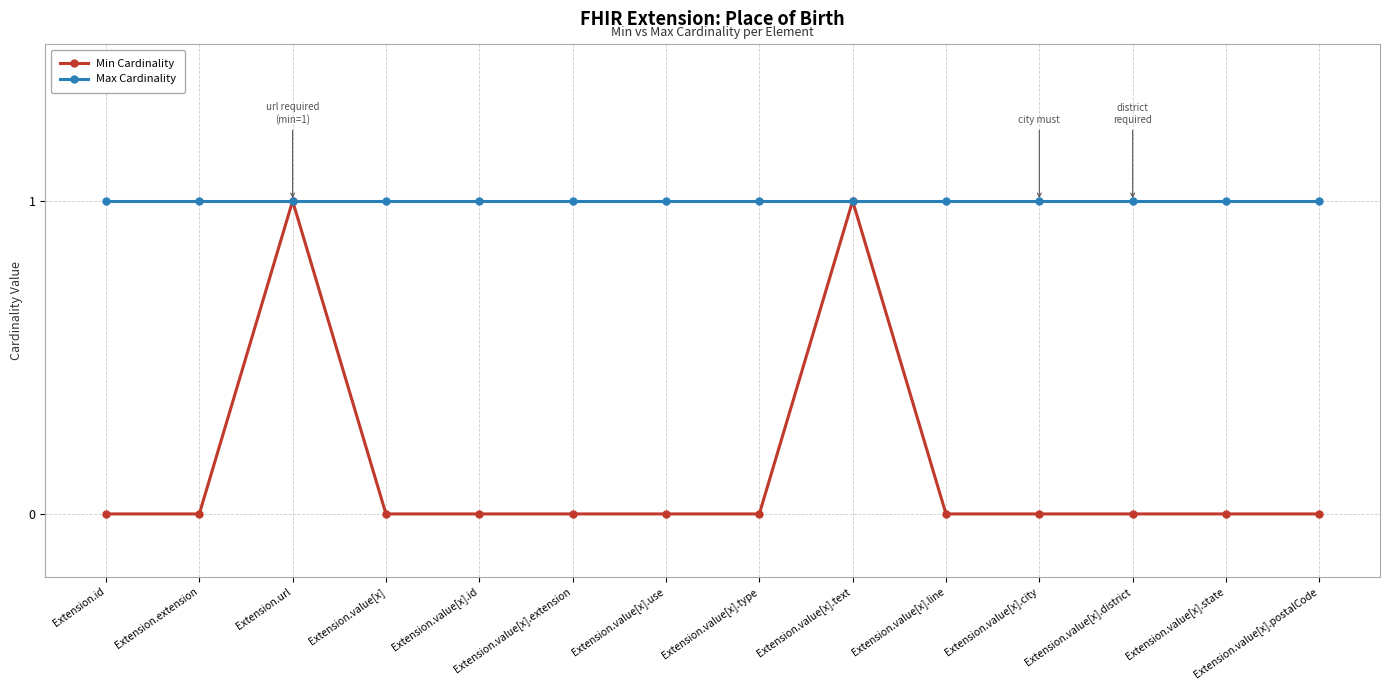

Reading left to right, extract all data points from this chart.

Min Cardinality: 0	0	1	0	0	0	0	0	1	0	0	0	0	0
Max Cardinality: 1	1	1	1	1	1	1	1	1	1	1	1	1	1